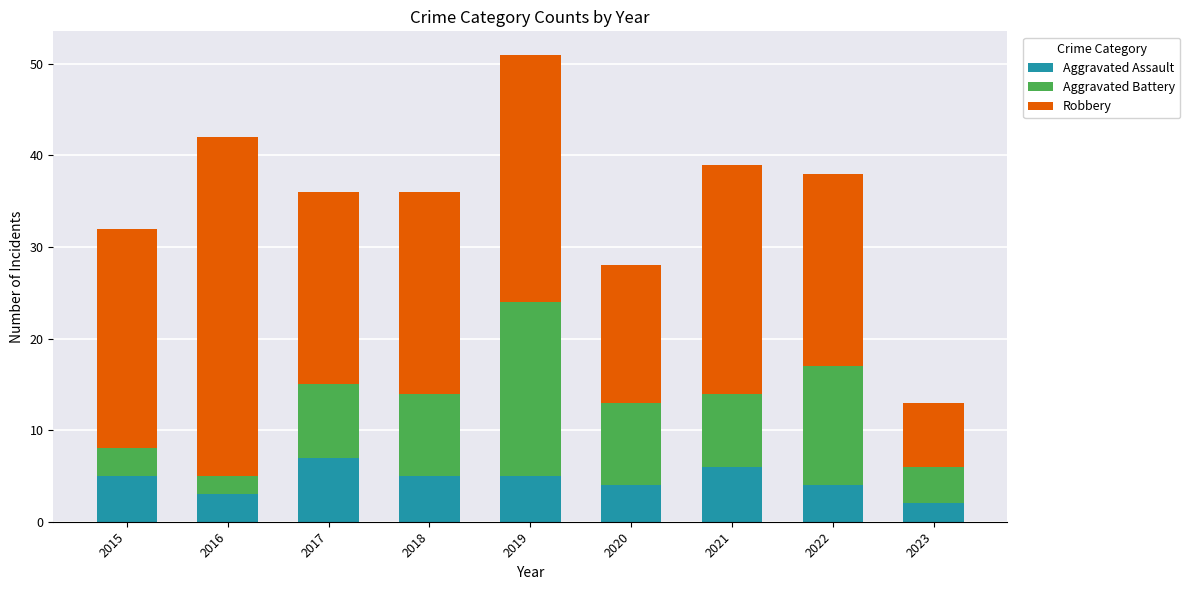

What is the highest value of the Aggravated Assault series?

7